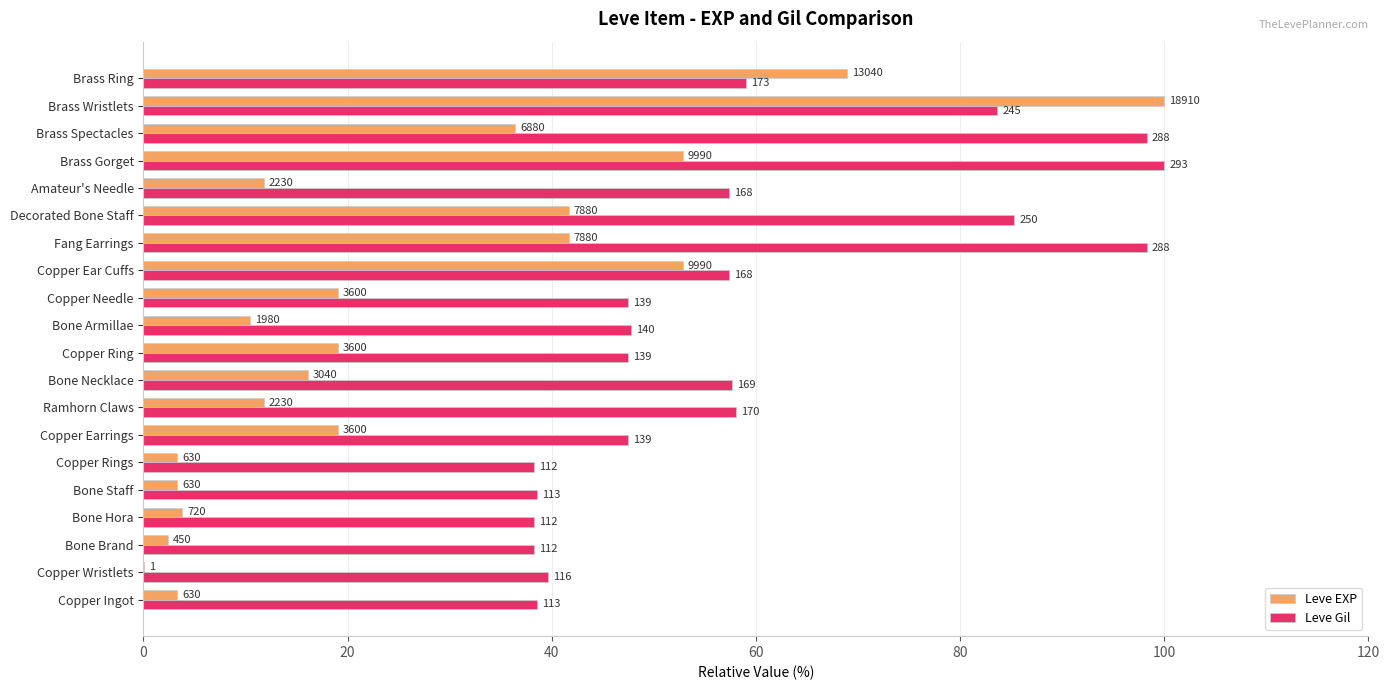

What are all the series names shown in the legend?

Leve EXP, Leve Gil